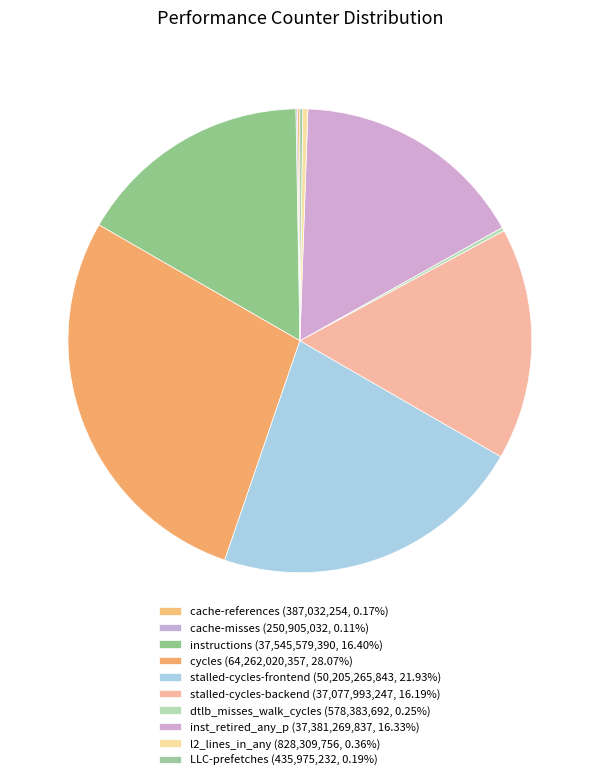

Does l2_lines_in_any represent more than half of the total?

No